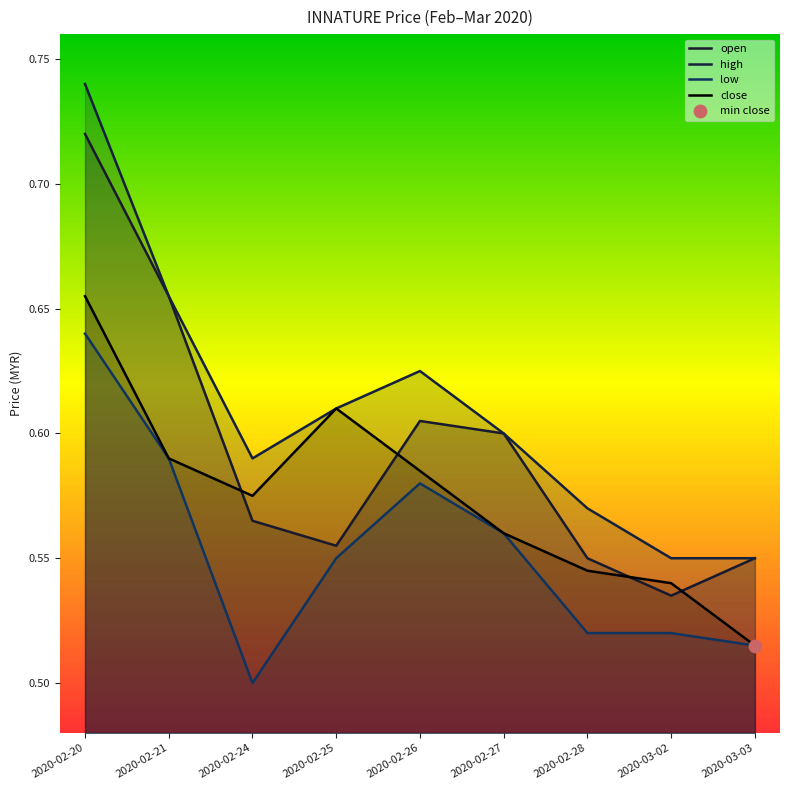

At how many categories does at least one series exceed 0?

9